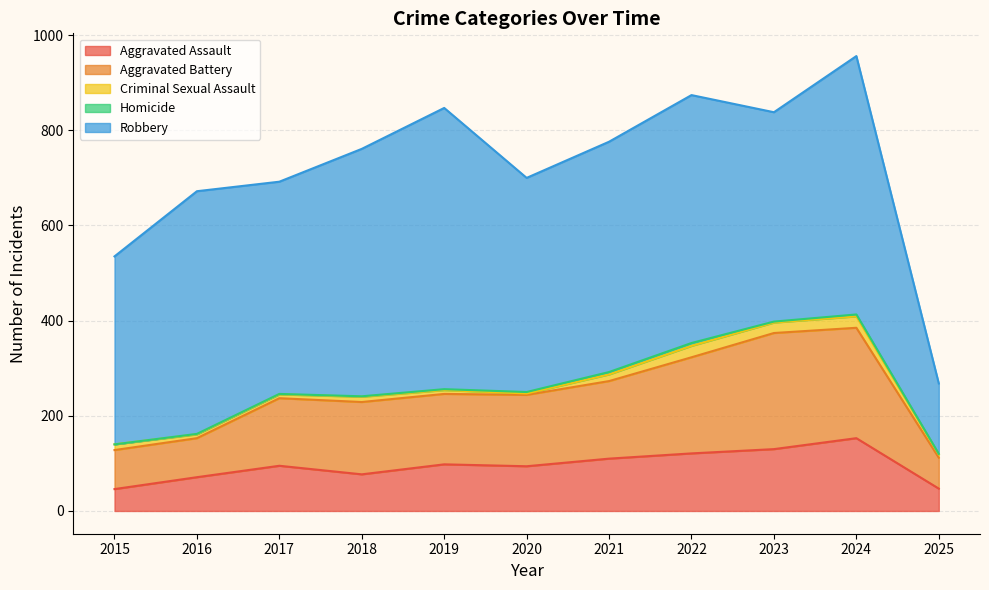

What is the average value of the Homicide series?

2